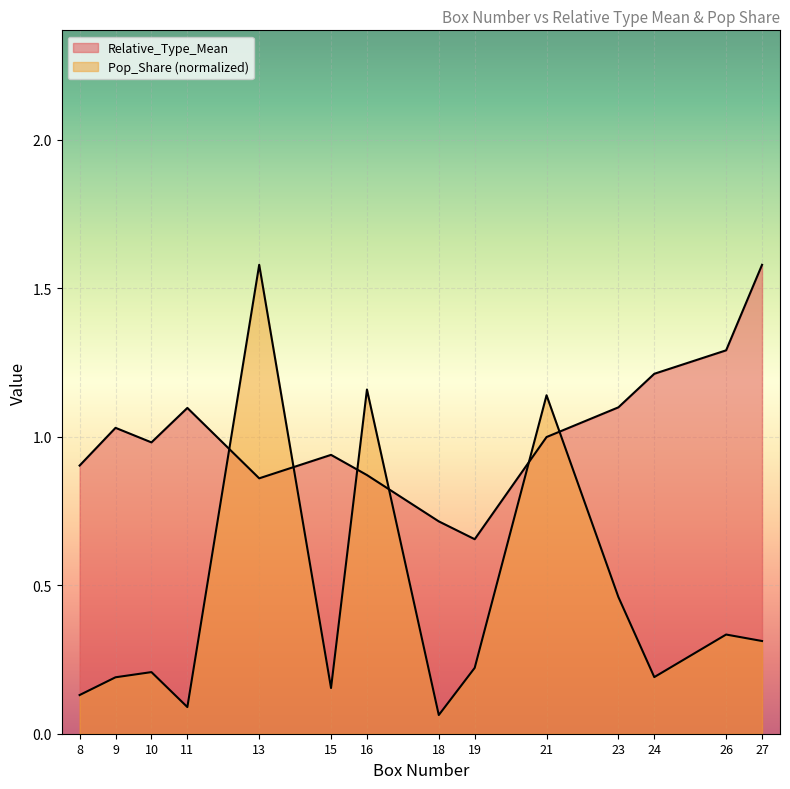

How many lines are shown in the chart?

2